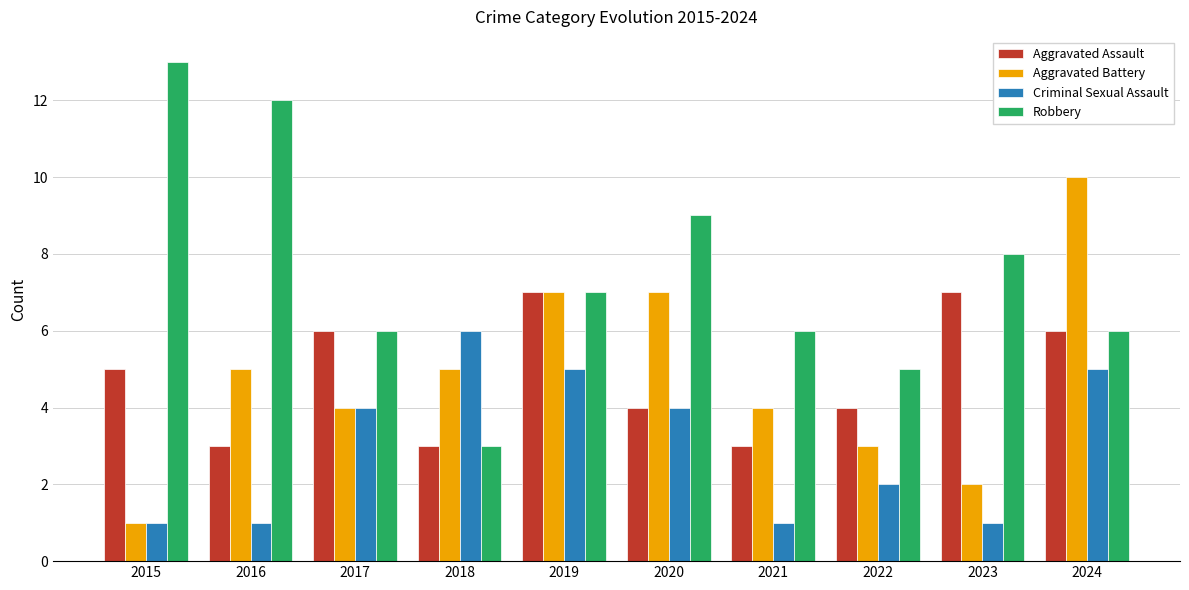

What is the difference between the maximum and minimum values in the Aggravated Assault series?

4